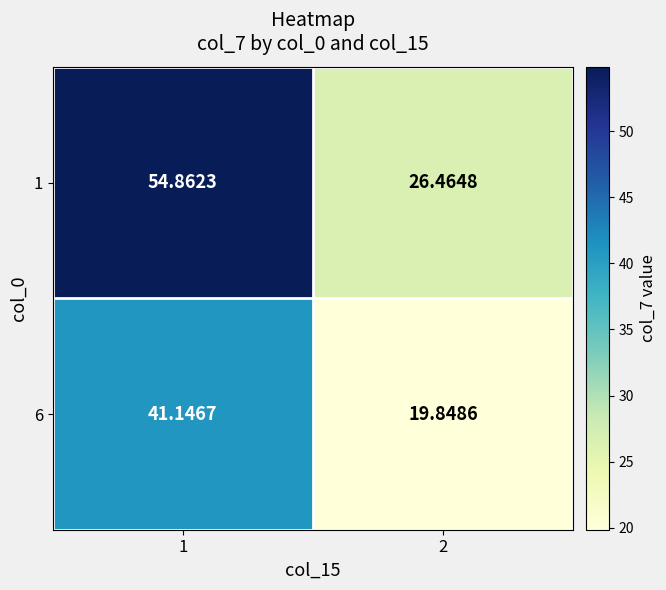

Which series has the largest total across all categories?

1